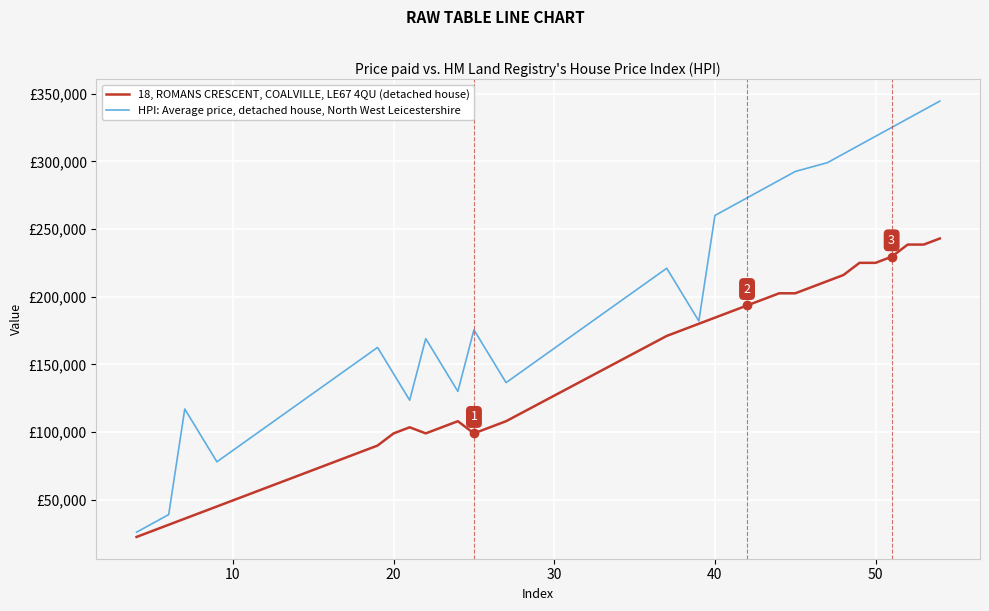

True or false: 18, ROMANS CRESCENT, COALVILLE, LE67 4QU (detached house) and HPI: Average price, detached house, North West Leicestershire cross at least once.

False